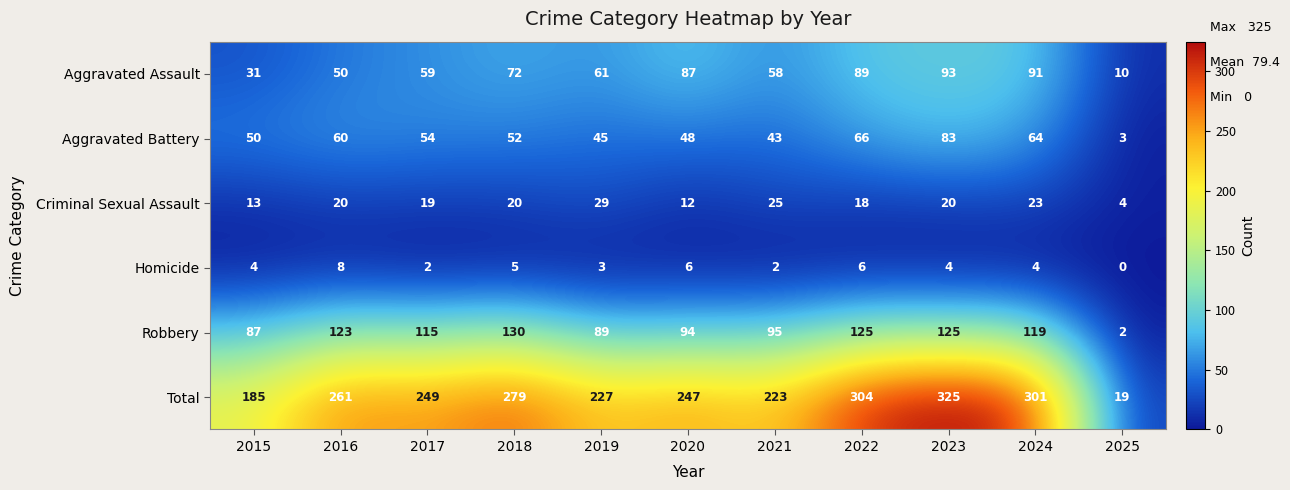

The value of Criminal Sexual Assault at 2015 is 18. True or false?

False